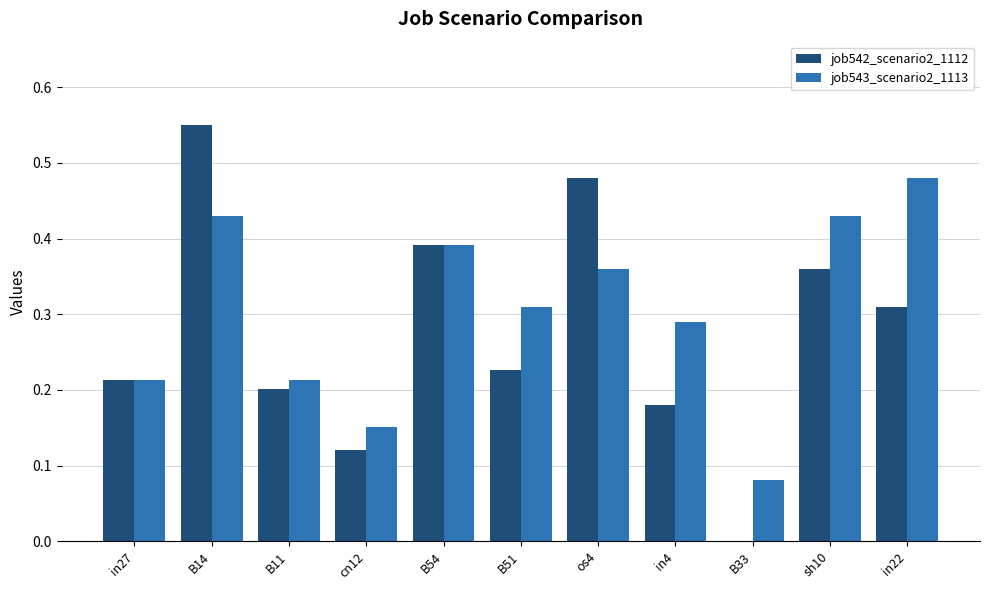

Which series changed the most between os4 and in22?

job542_scenario2_1112